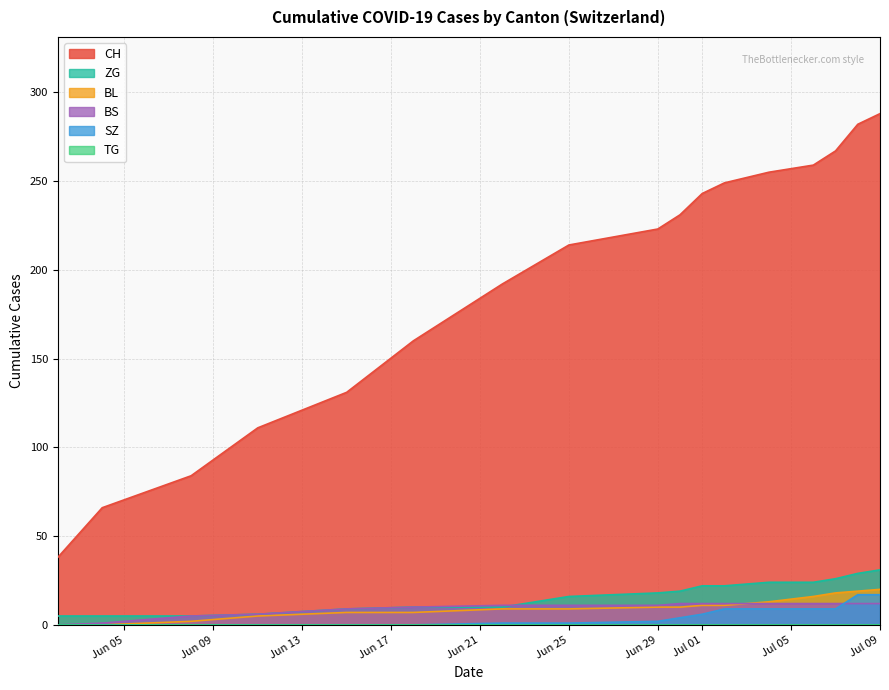

True or false: ZG has more than 1 points higher than both neighbors.

False